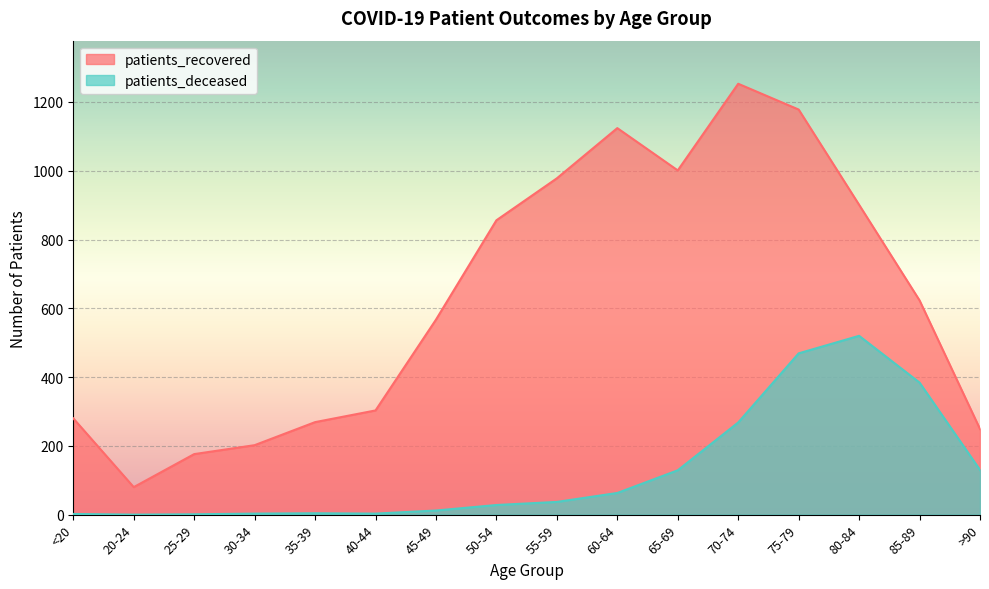

Rank the series by their maximum value, from highest to lowest.

patients_recovered, patients_deceased